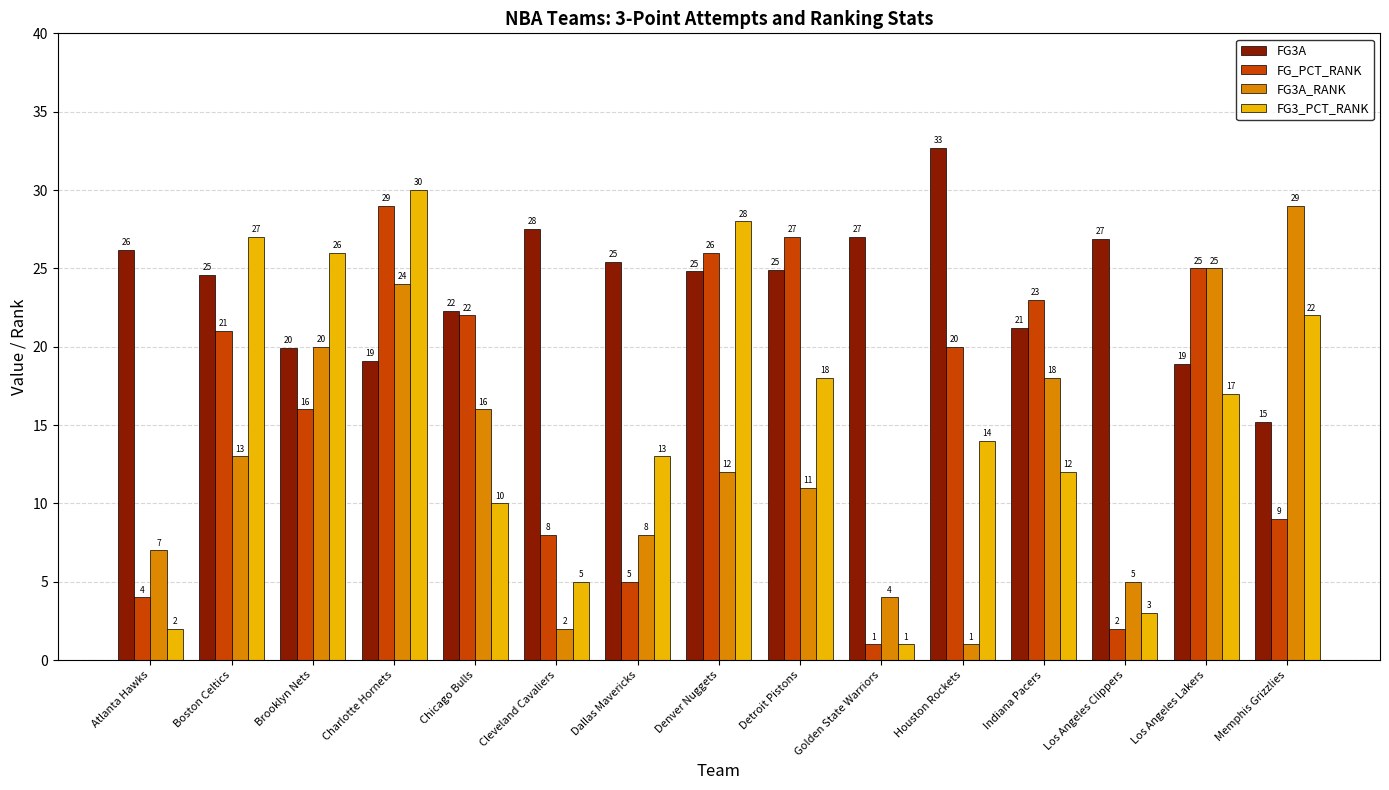

How many values in the FG3A series exceed 24?

9